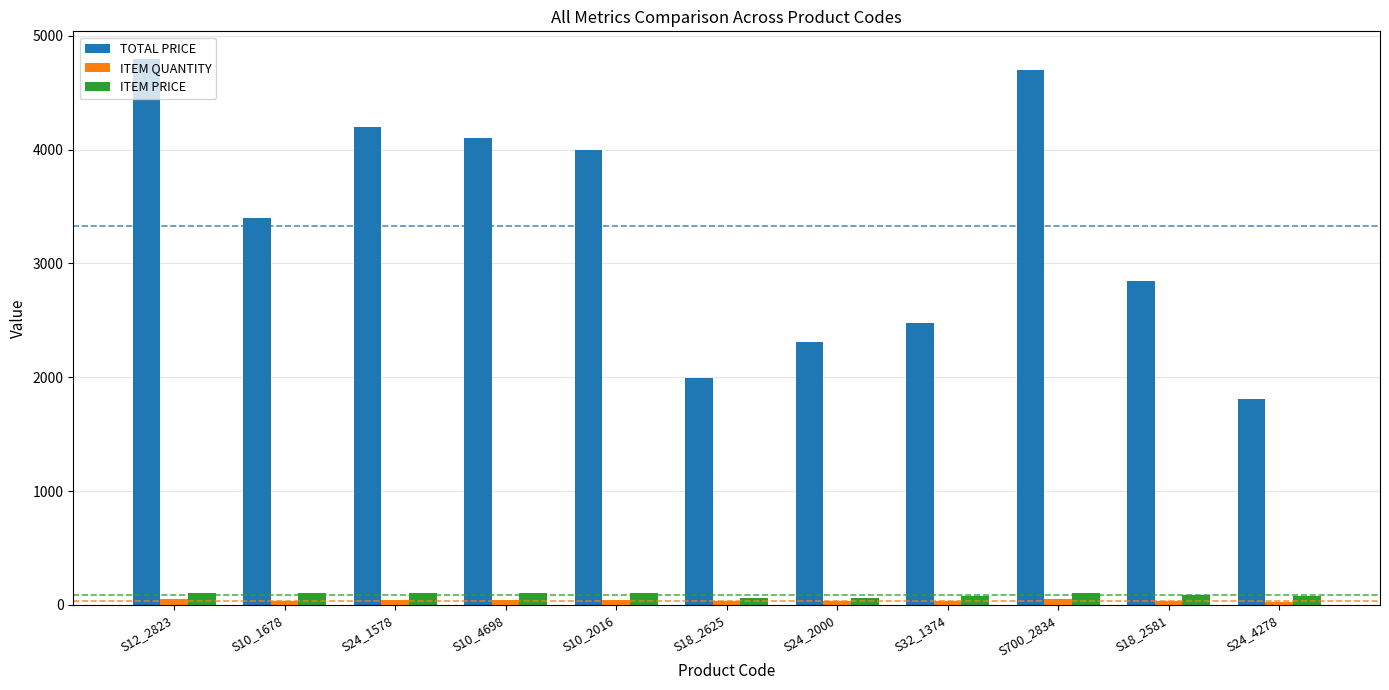

The TOTAL PRICE series shows 7419.0 at S24_1578. True or false?

False